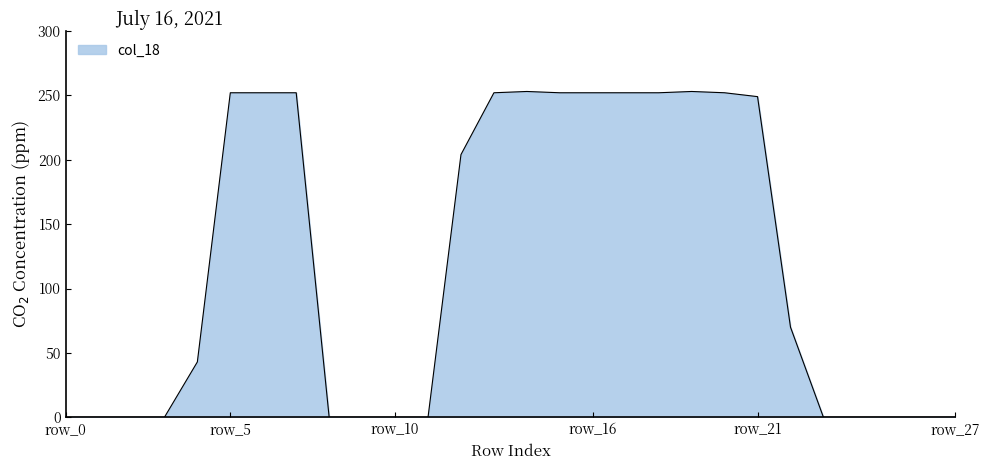

What is the difference between the maximum and minimum values?

253